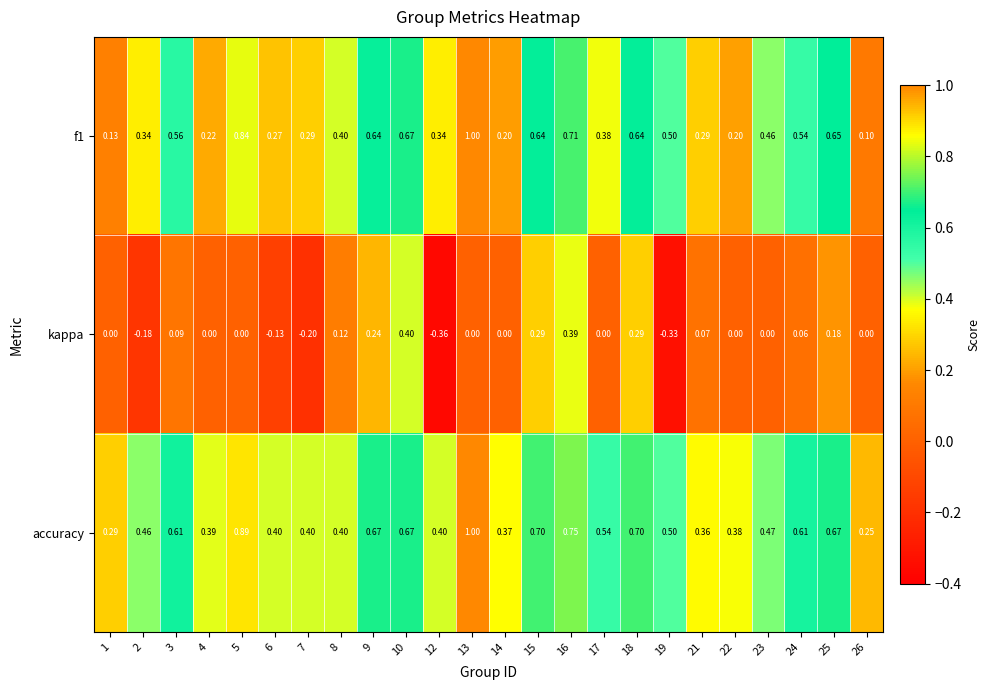

What is the greatest value displayed?

1.0